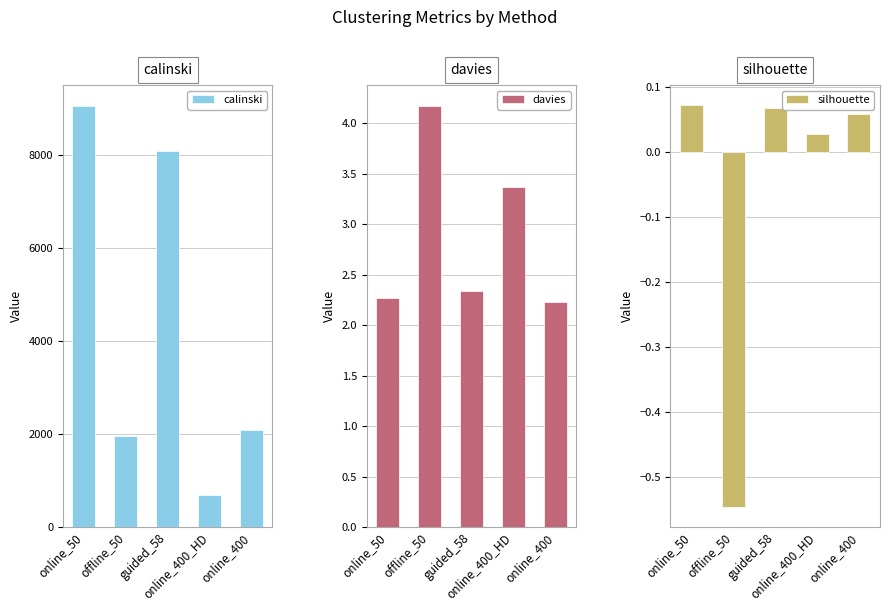

At which label does silhouette reach its peak?

online_50